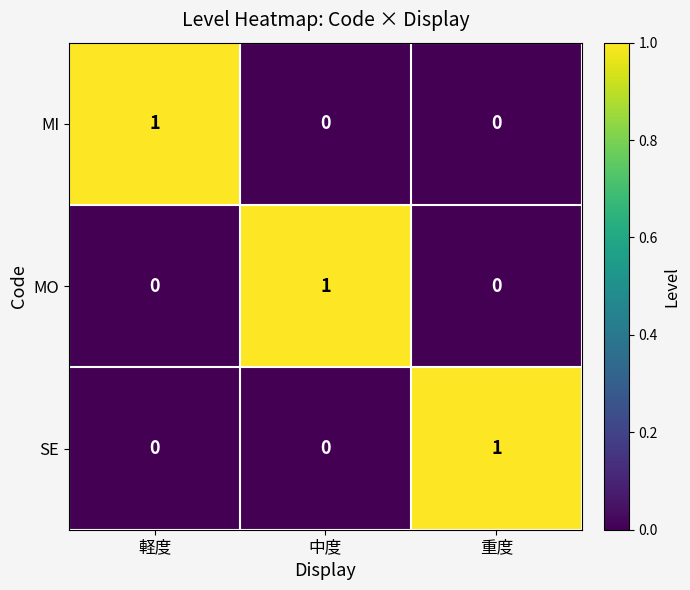

Is the value of SE at 重度 greater than the value of MO at 重度?

Yes